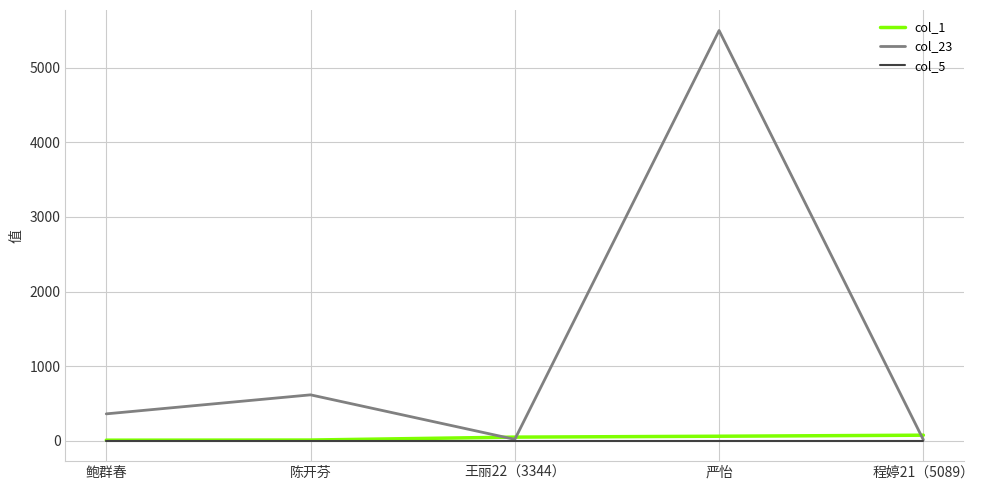

Which label corresponds to the largest value in the chart?

严怡